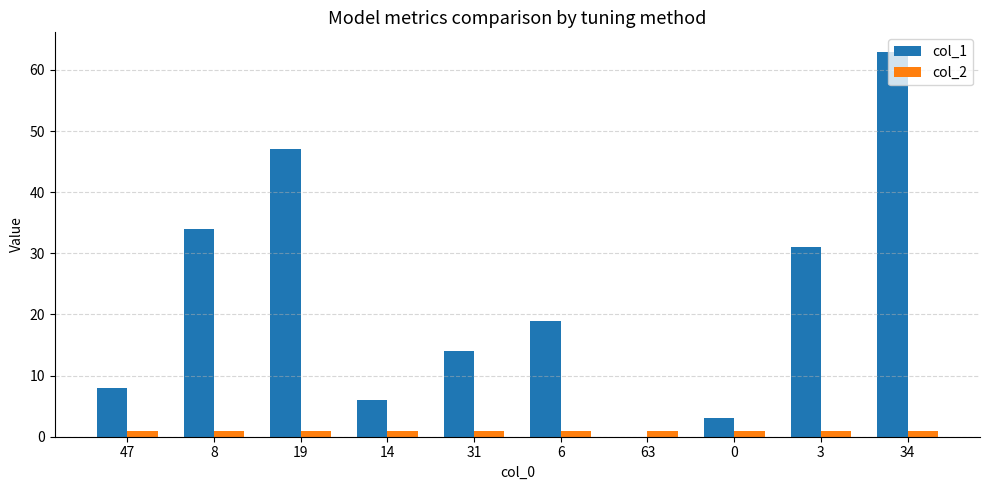

What is the total value across all series at 3?

32